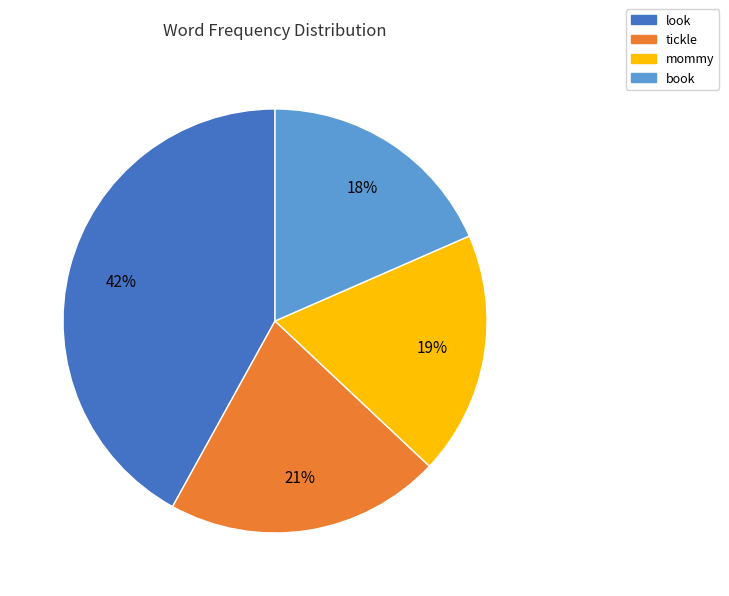

Is there a majority slice in this chart?

No